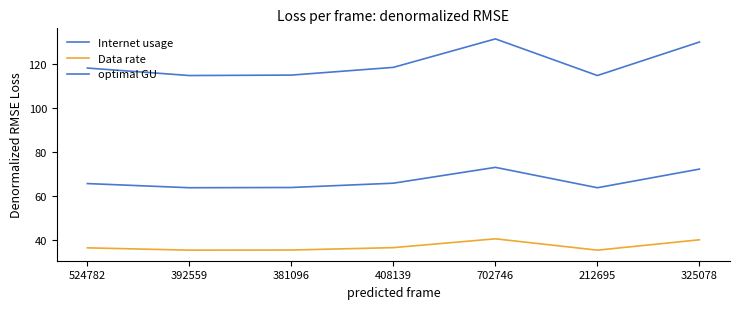

Does the chart display data point markers on the line(s)?

No